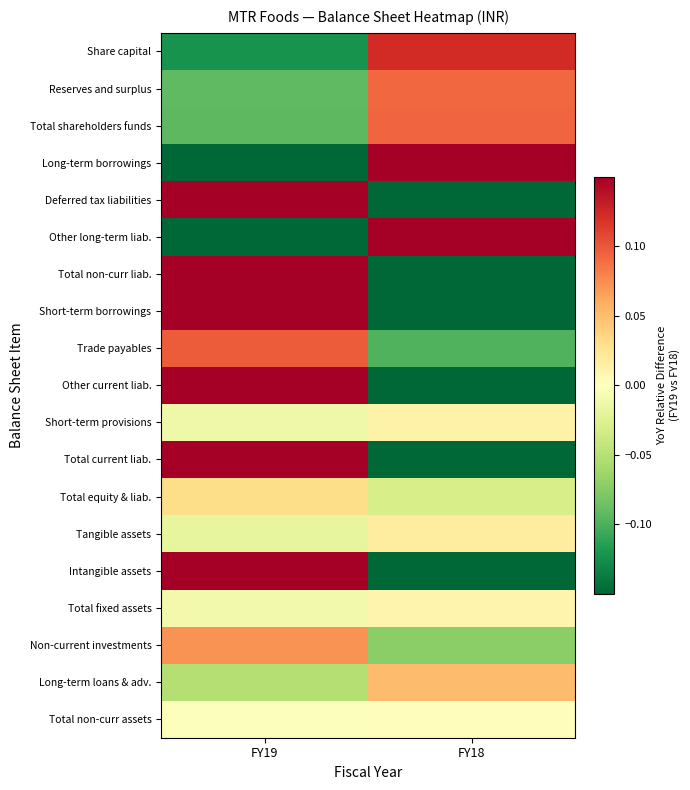

Reading right to left, list all the values displayed in this chart.

Share capital: FY18=0.1	FY19=-0.1
Reserves and surplus: FY18=0.1	FY19=-0.1
Total shareholders funds: FY18=0.1	FY19=-0.1
Long-term borrowings: FY18=1.0	FY19=-1.0
Deferred tax liabilities: FY18=-8.7	FY19=8.7
Other long-term liab.: FY18=0.6	FY19=-0.6
Total non-curr liab.: FY18=-1.0	FY19=1.0
Short-term borrowings: FY18=-7.8	FY19=7.8
Trade payables: FY18=-0.1	FY19=0.1
Other current liab.: FY18=-0.4	FY19=0.4
Short-term provisions: FY18=0.0	FY19=-0.0
Total current liab.: FY18=-0.3	FY19=0.3
Total equity & liab.: FY18=-0.0	FY19=0.0
Tangible assets: FY18=0.0	FY19=-0.0
Intangible assets: FY18=-1.7	FY19=1.7
Total fixed assets: FY18=0.0	FY19=-0.0
Non-current investments: FY18=-0.1	FY19=0.1
Long-term loans & adv.: FY18=0.1	FY19=-0.1
Total non-curr assets: FY18=0.0	FY19=-0.0